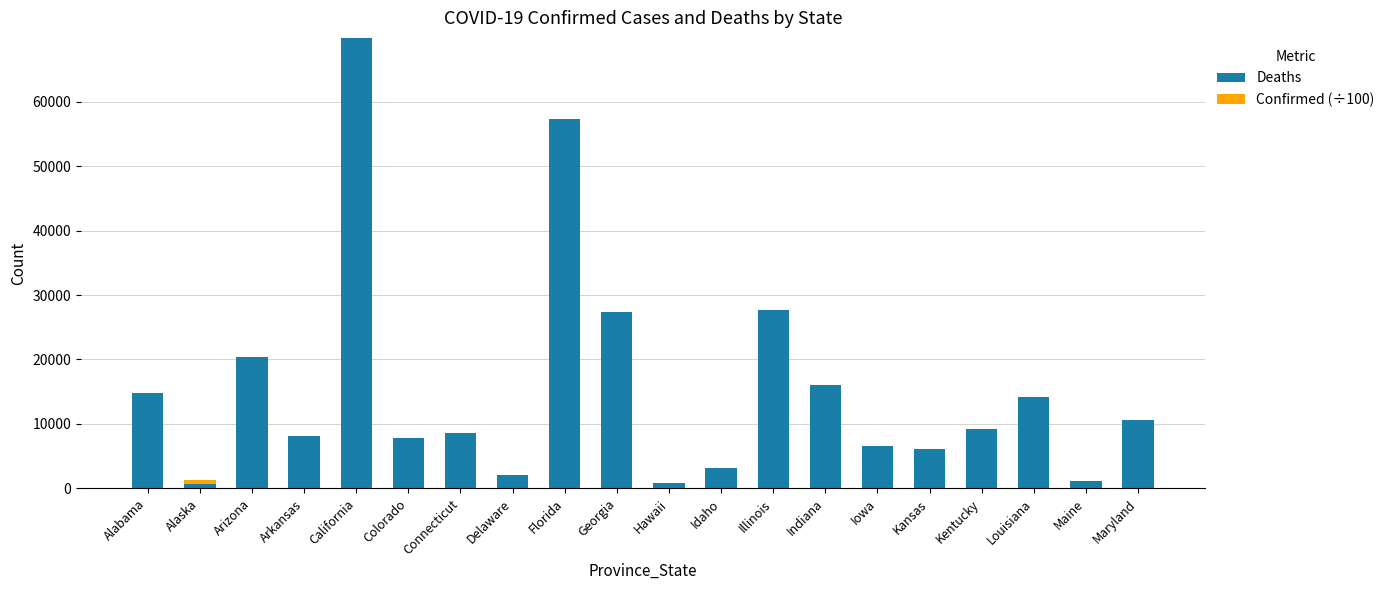

What is the highest value of the Deaths series?

69894.0